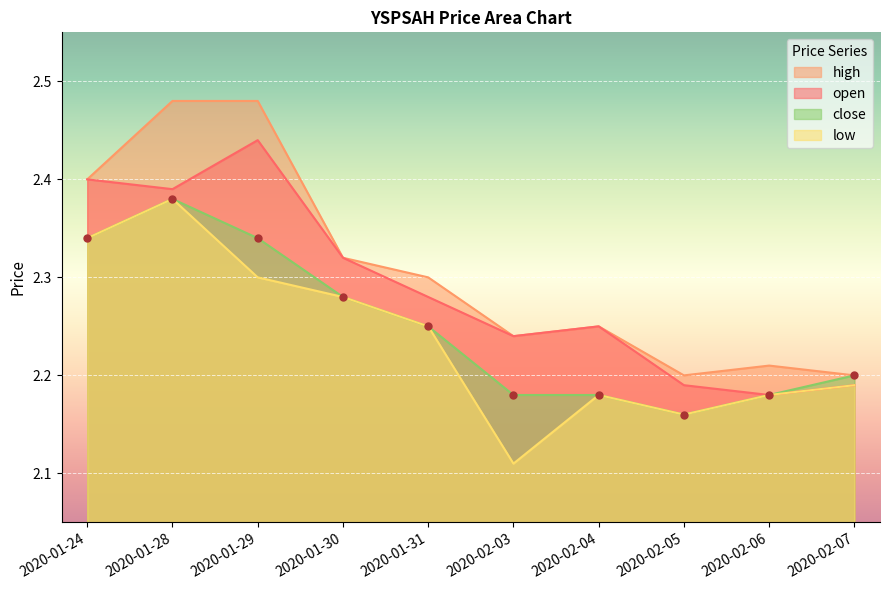

Reading left to right, transcribe all the data shown in this chart.

open: 2.4	2.4	2.4	2.3	2.3	2.2	2.2	2.2	2.2	2.2
high: 2.4	2.5	2.5	2.3	2.3	2.2	2.2	2.2	2.2	2.2
low: 2.3	2.4	2.3	2.3	2.2	2.1	2.2	2.2	2.2	2.2
close: 2.3	2.4	2.3	2.3	2.2	2.2	2.2	2.2	2.2	2.2